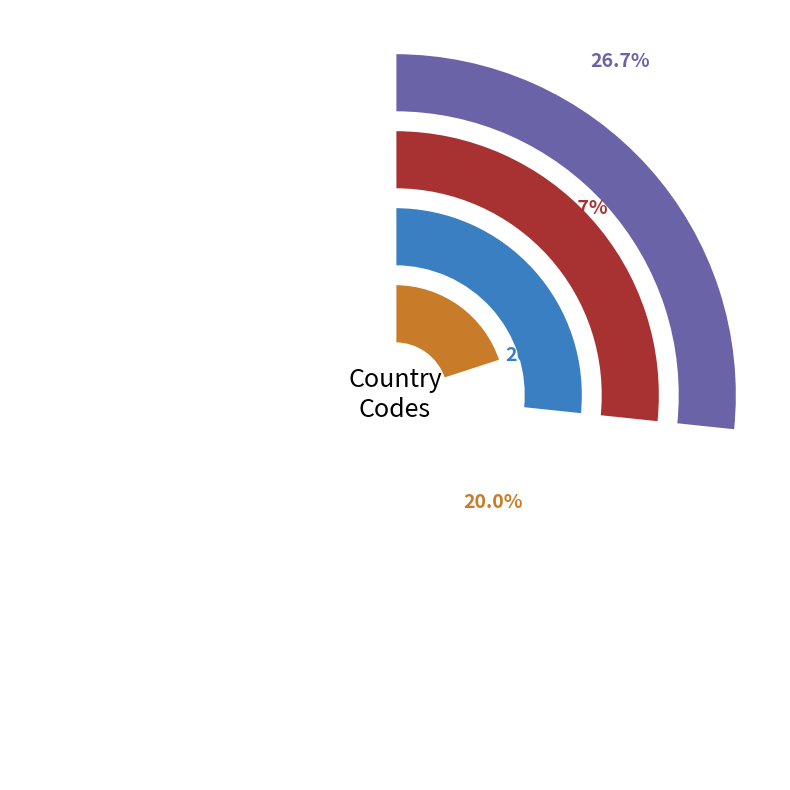

Approximately how many times larger is the value at India compared to Bhutan?

1.0